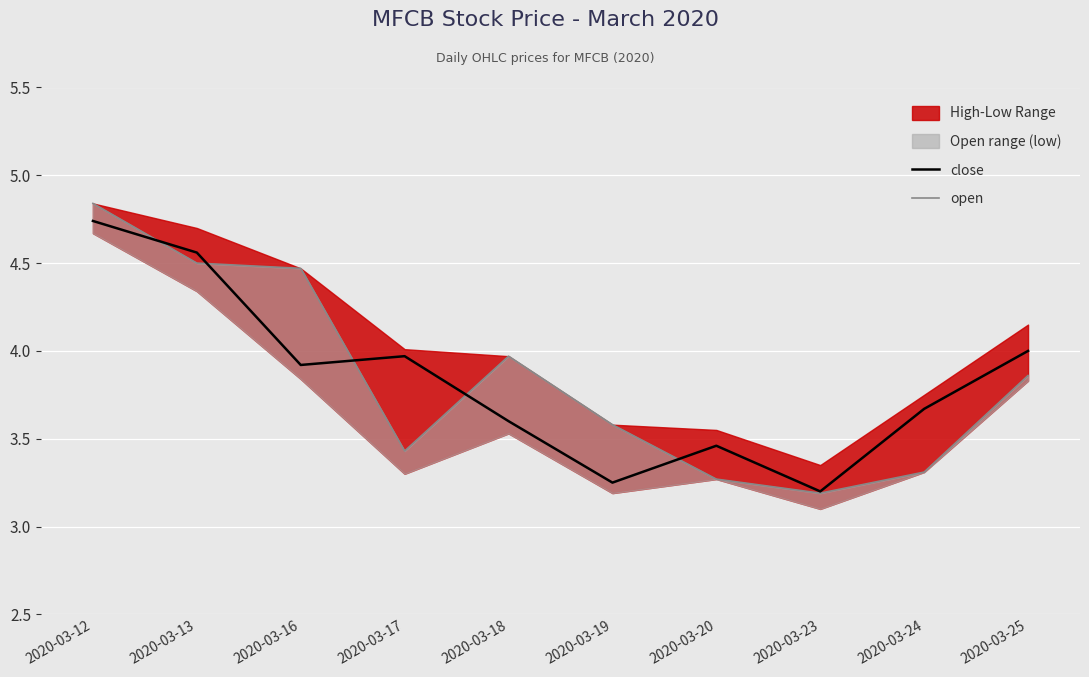

What is the average value of the open series?

3.8